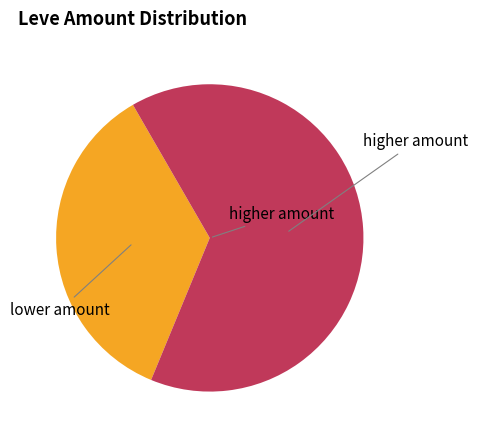

What is the largest slice in the pie chart?

higher amount